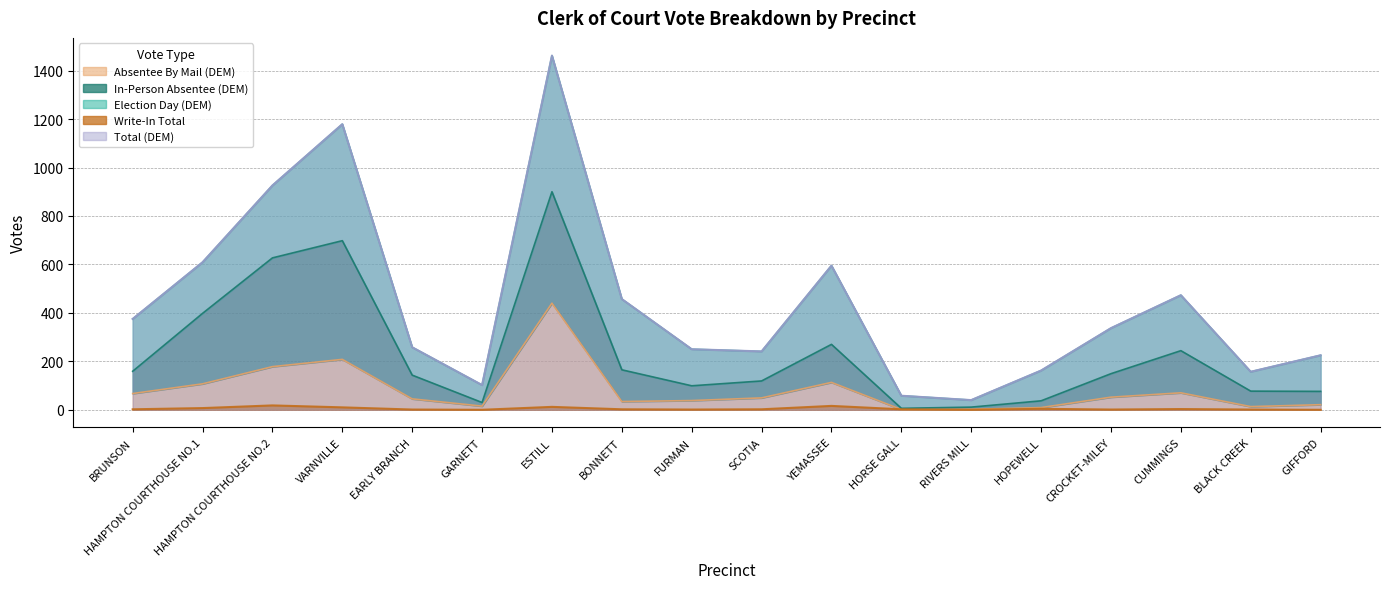

What is the sum of the Write-In Total values at GIFFORD and HORSE GALL?

2